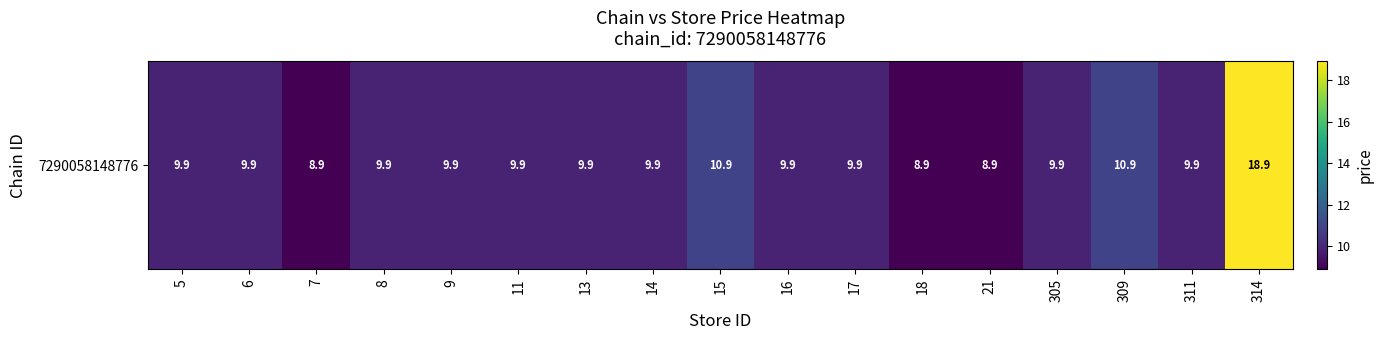

At which category does the chart reach its minimum across all series?

7